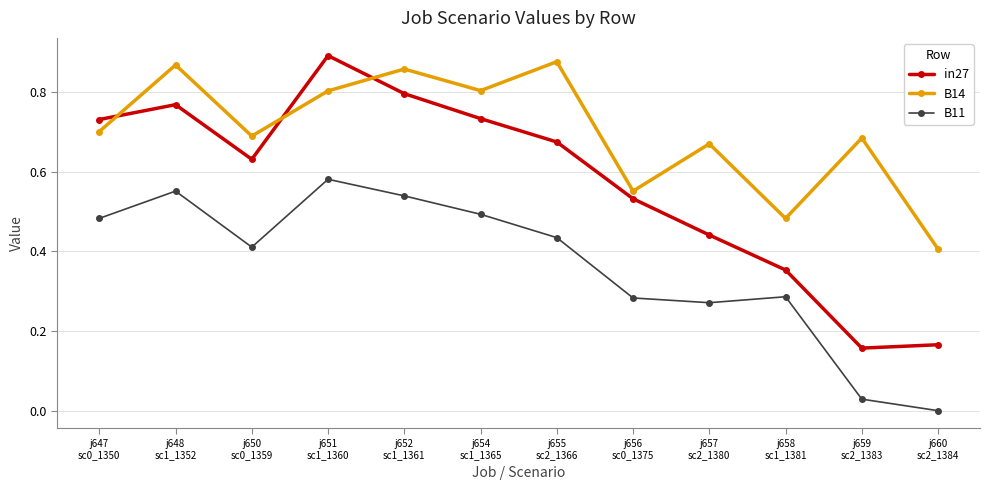

How many values in B11 are above zero?

11